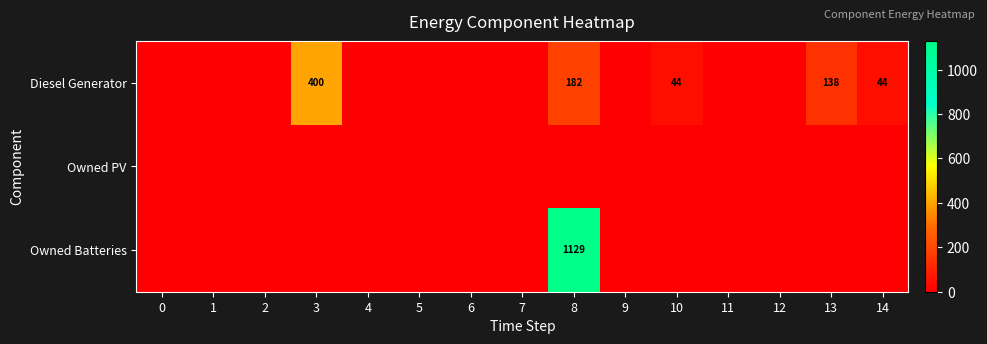

The value of Diesel Generator at 10 is 9. True or false?

False